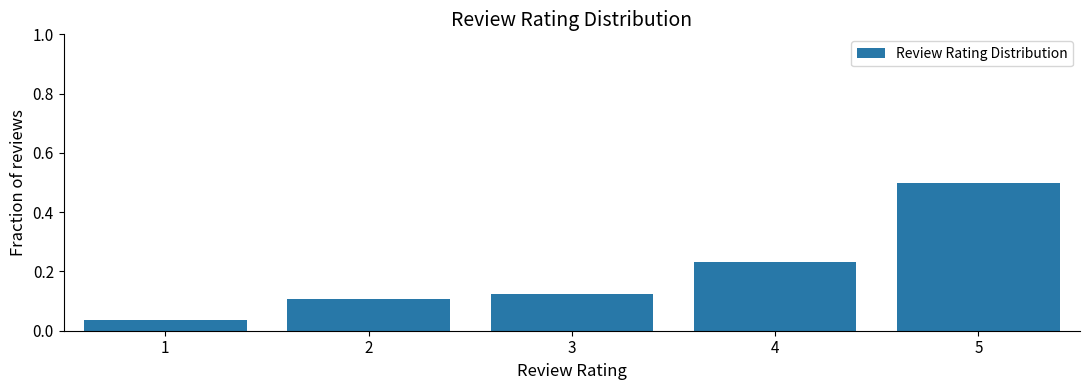

What is the difference between the values at 2 and 5?

0.4